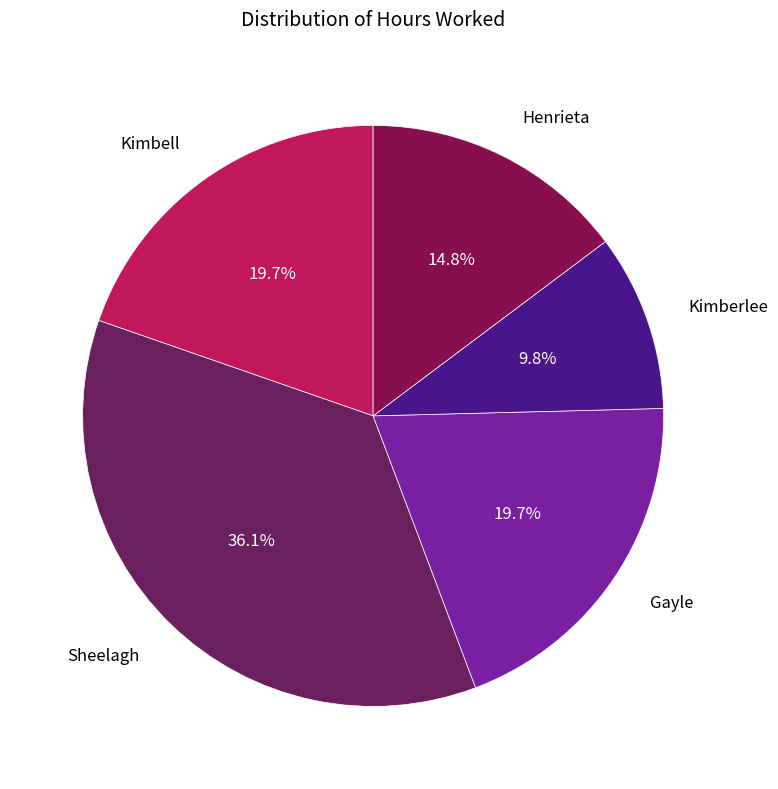

Which category has the biggest portion of the pie?

Sheelagh